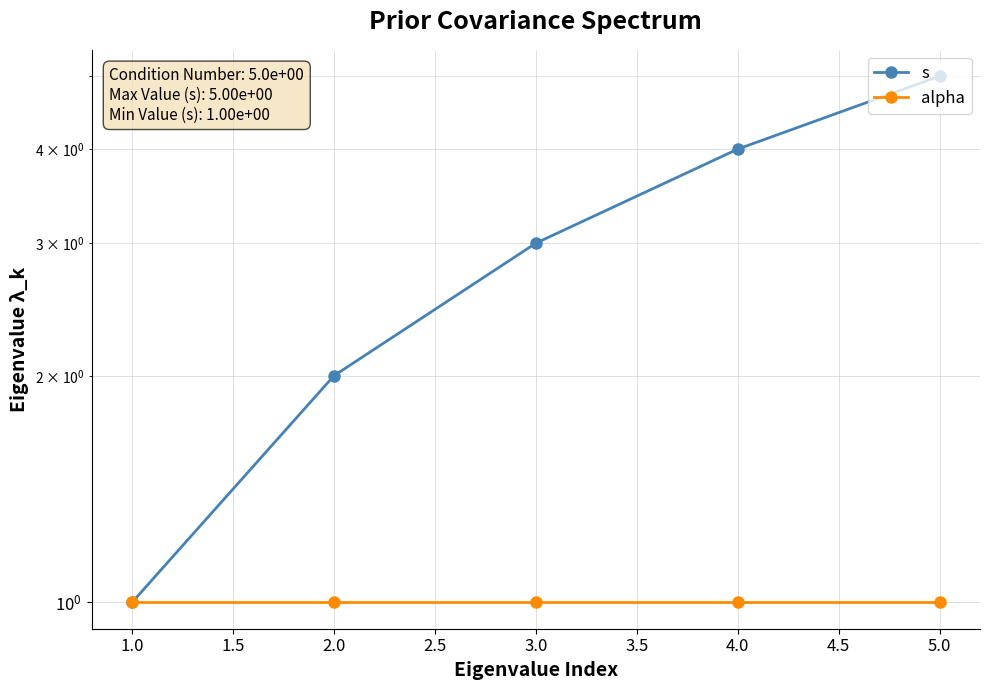

List the series in order of their peak value, lowest first.

alpha, s